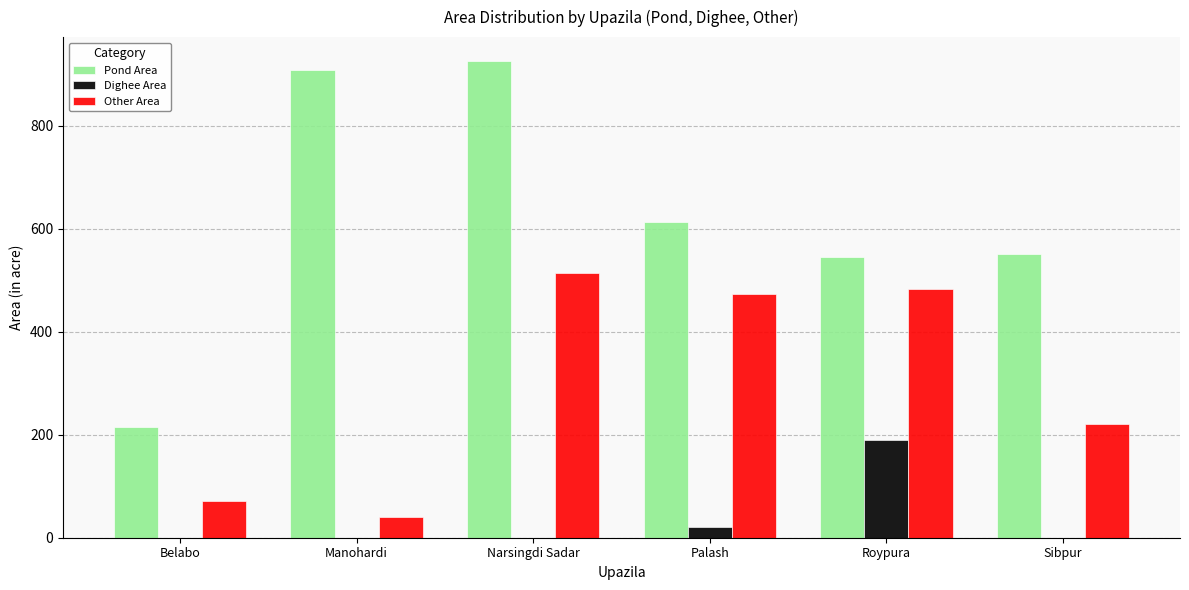

At which label is Dighee Area closest to 95?

Palash